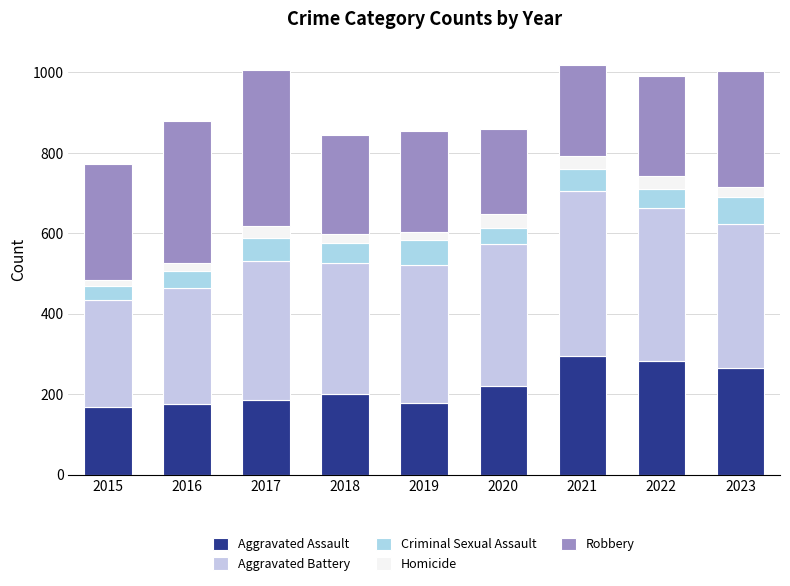

What is the difference between the Aggravated Assault values at 2019 and 2015?

8